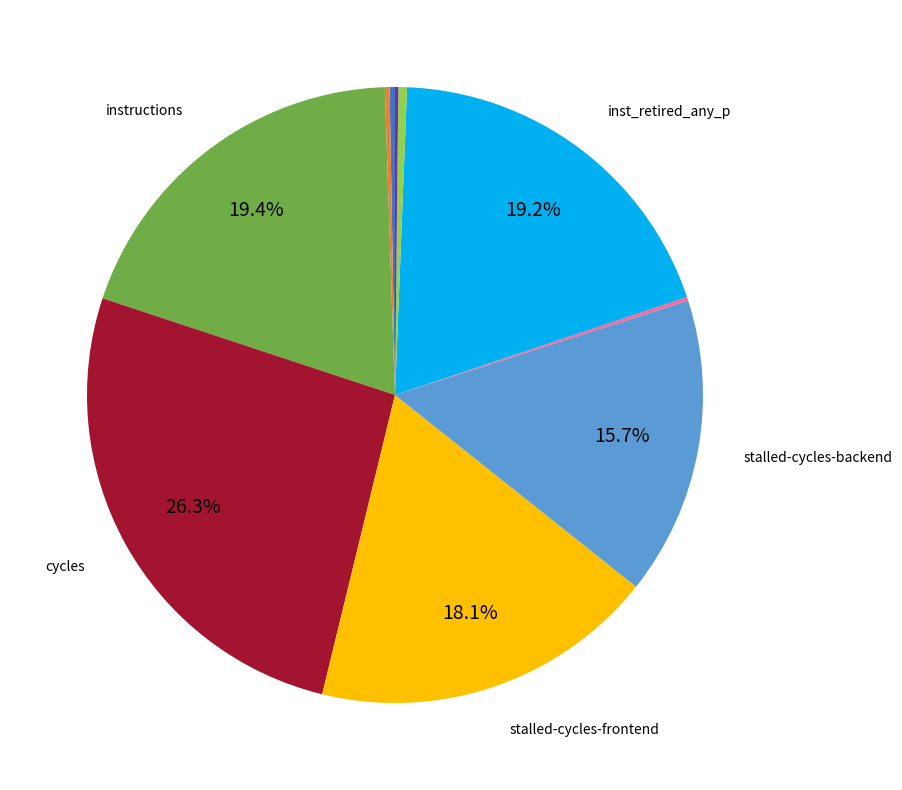

Is there a majority slice in this chart?

No